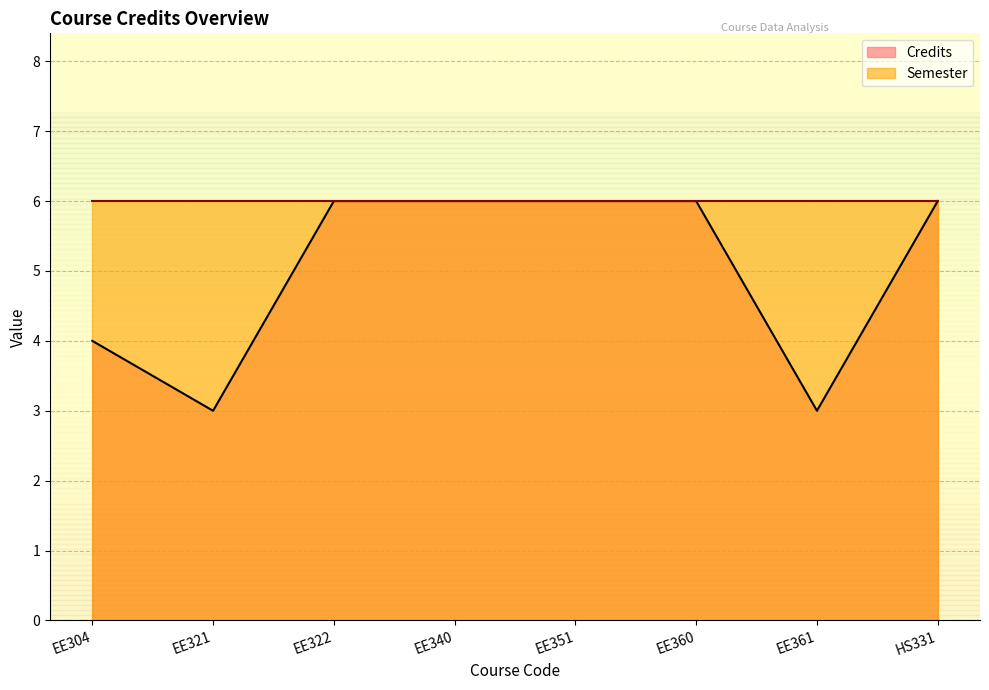

Is it true that the value at HS331 is 10?

False